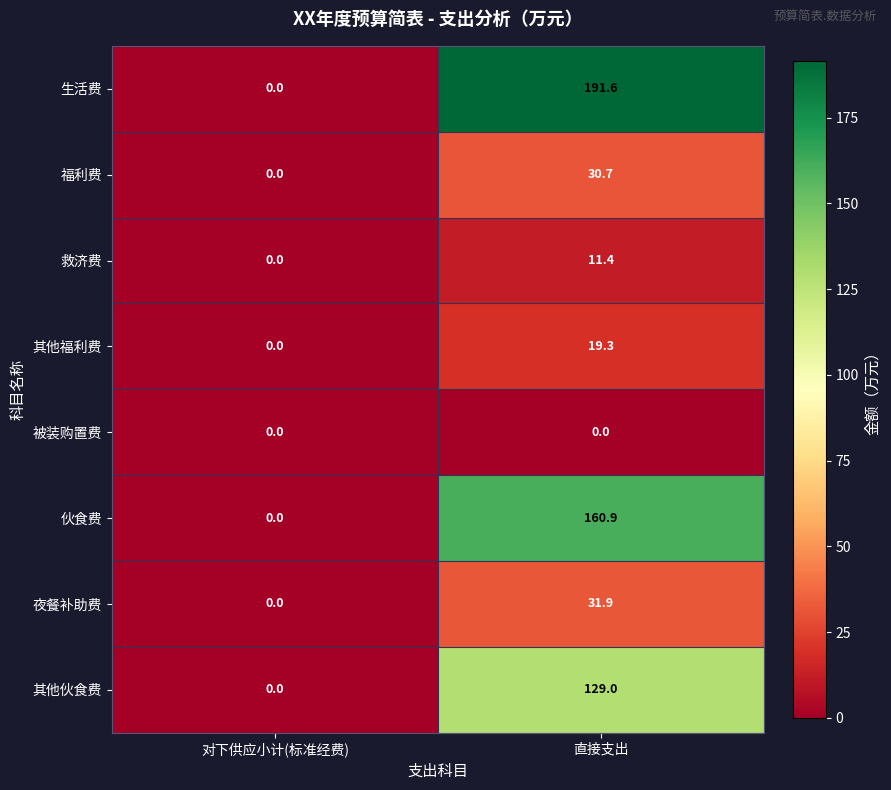

The 福利费 series shows 30.7 at 直接支出. True or false?

True